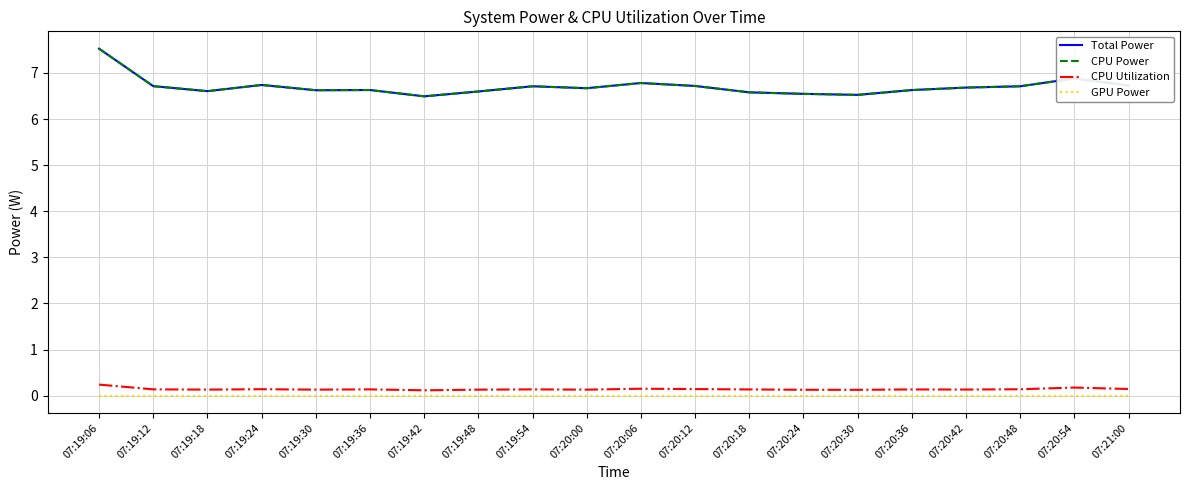

Count the Total Power values in the range 6 to 7.

19